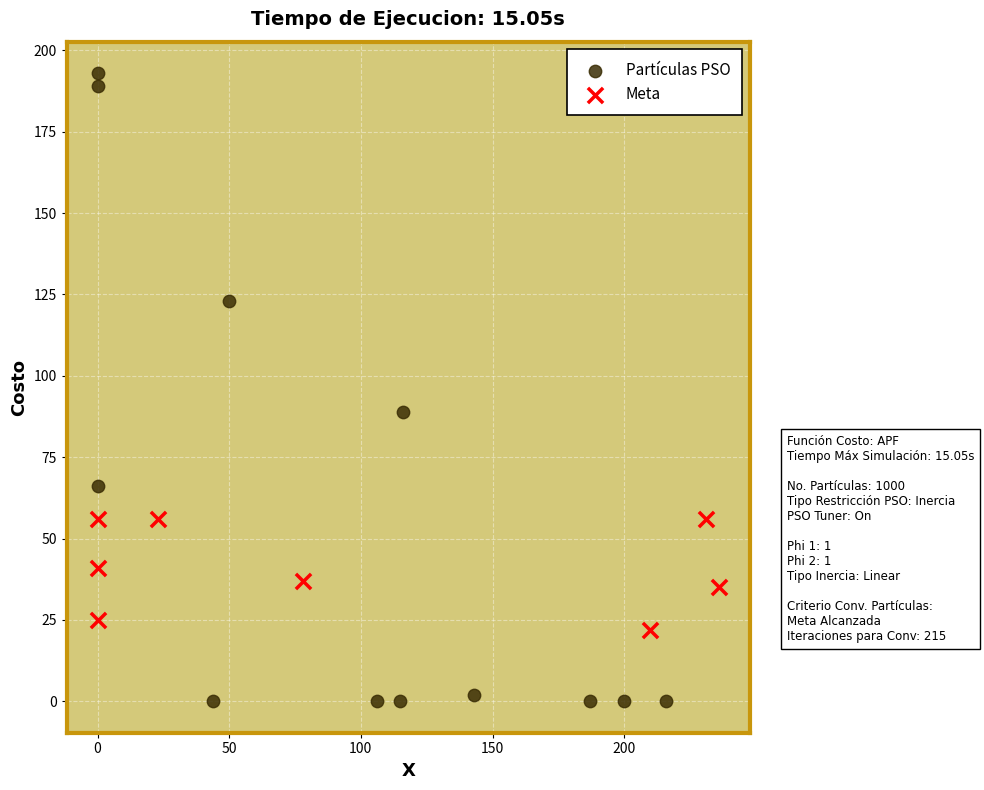

Which series contains the lowest Y value?

Partículas PSO